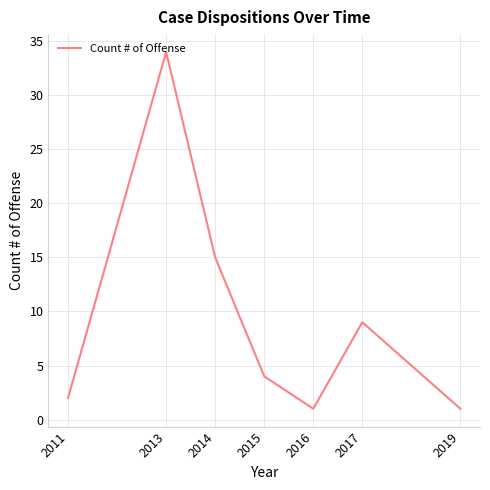

Where is the first local maximum?

2013